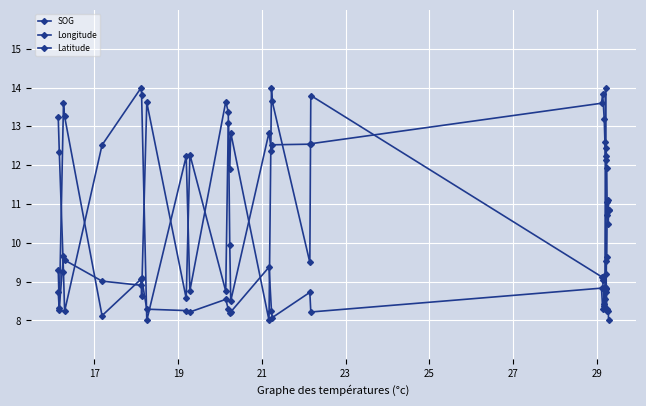

How many lines are shown in the chart?

3